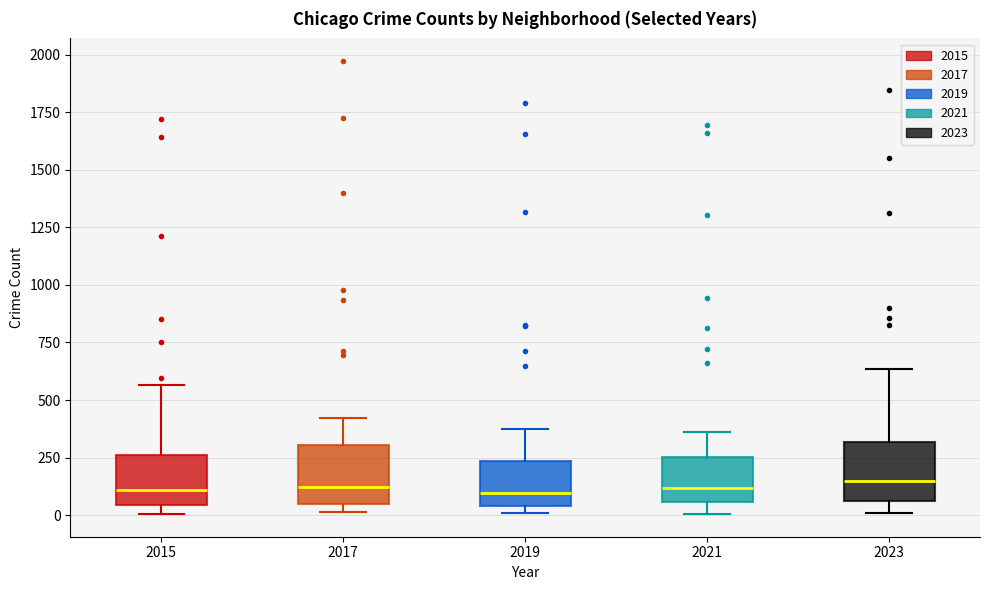

Where does the median line of the box at x = 2021 sit on the y-axis? The values are not printed on the chart, so give them approximately, as read against the axis.

100